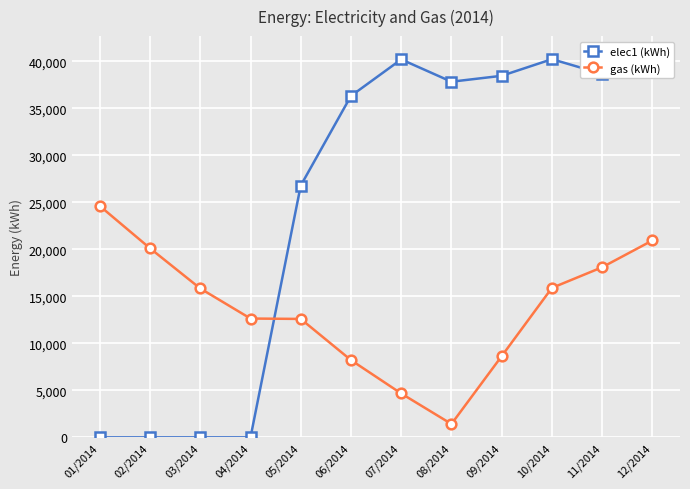

What is the sum of all elec1 (kWh) values?

299241.9